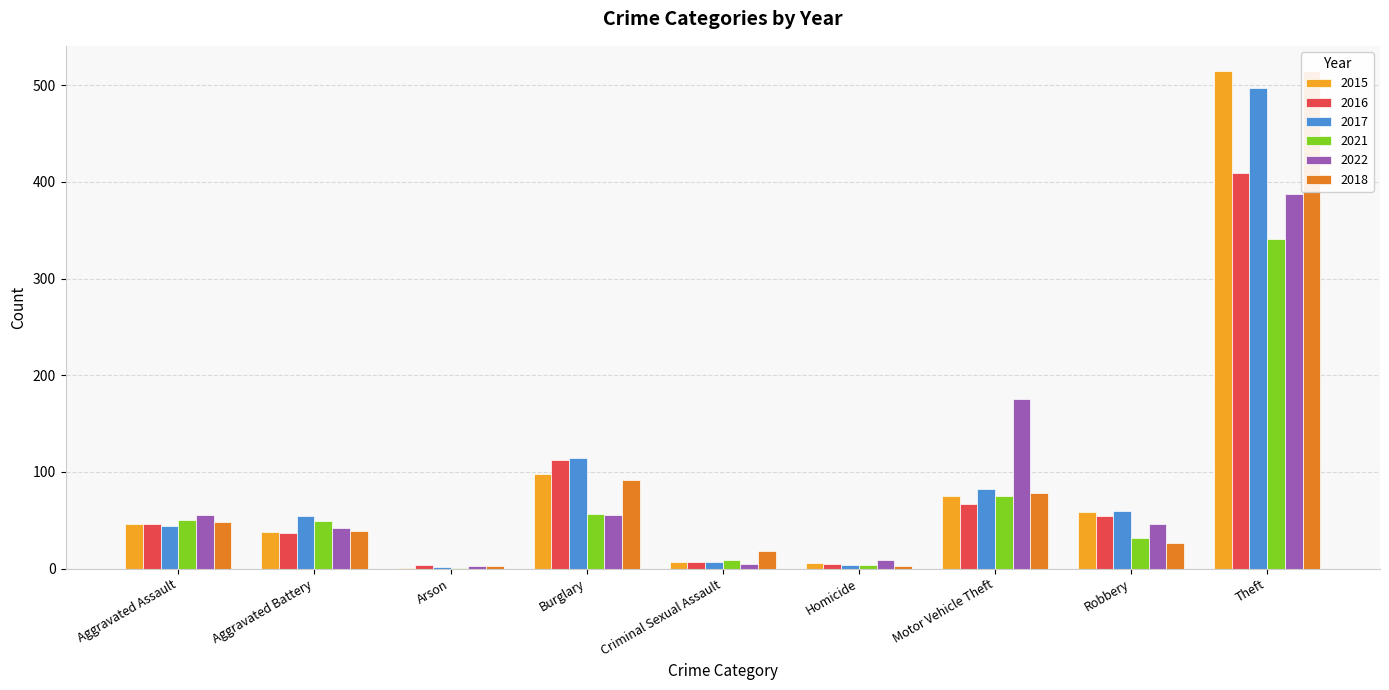

Where does the 2022 series first go above 46?

Aggravated Assault